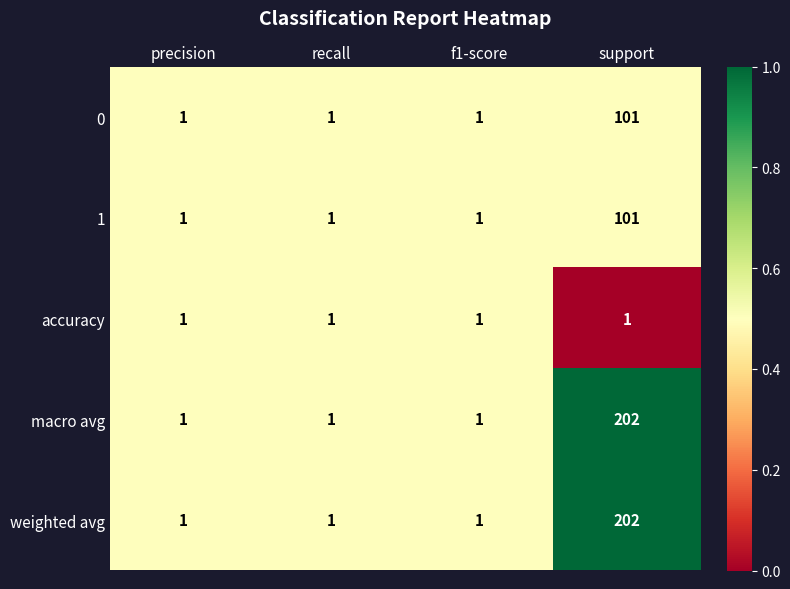

Is it true that macro avg equals 1 at f1-score?

True